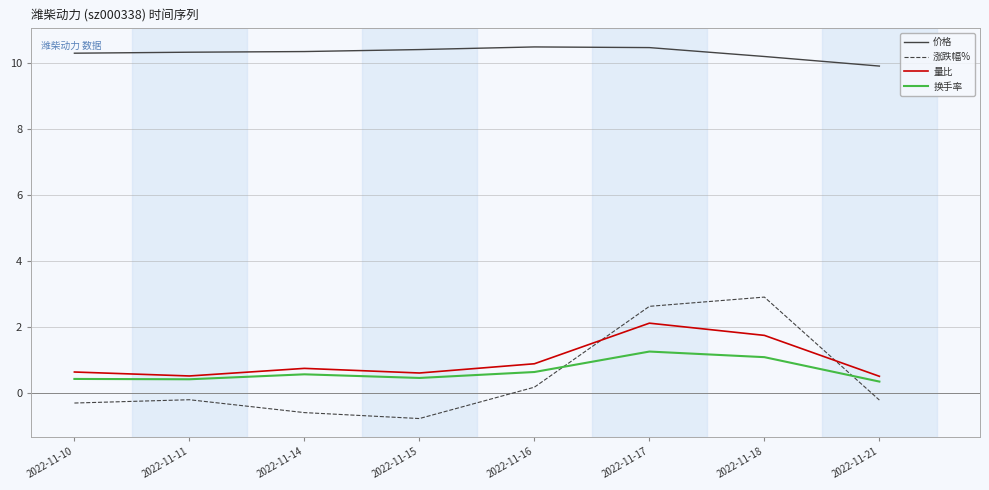

What is the approximate value of 涨跌幅% at 2022-11-21?

-0.2